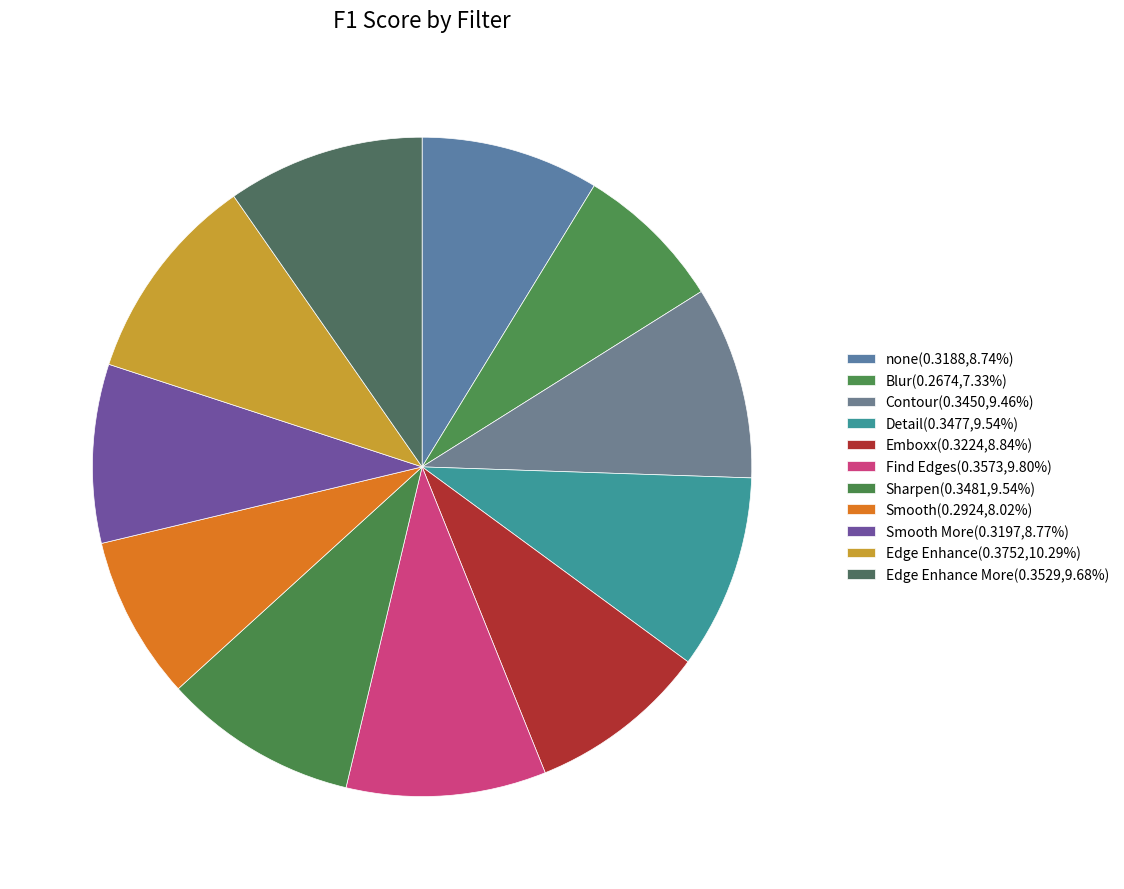

How many segments does this pie chart have?

11